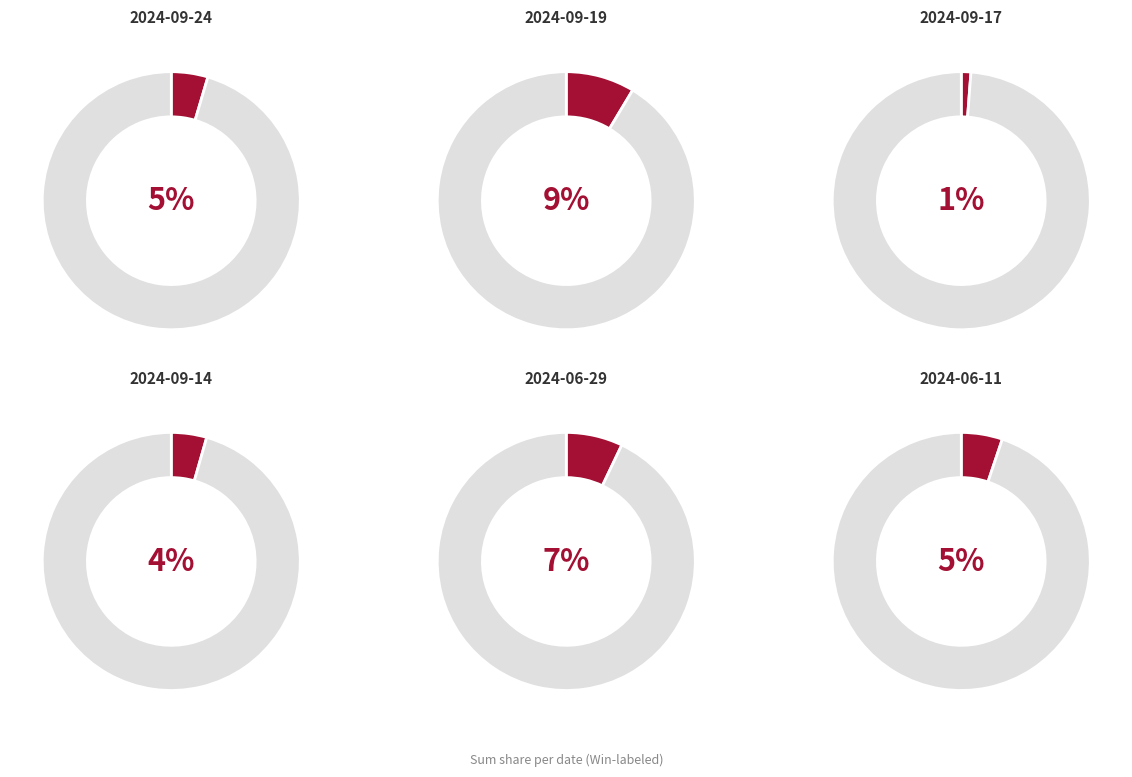

Is there a majority slice in this chart?

No